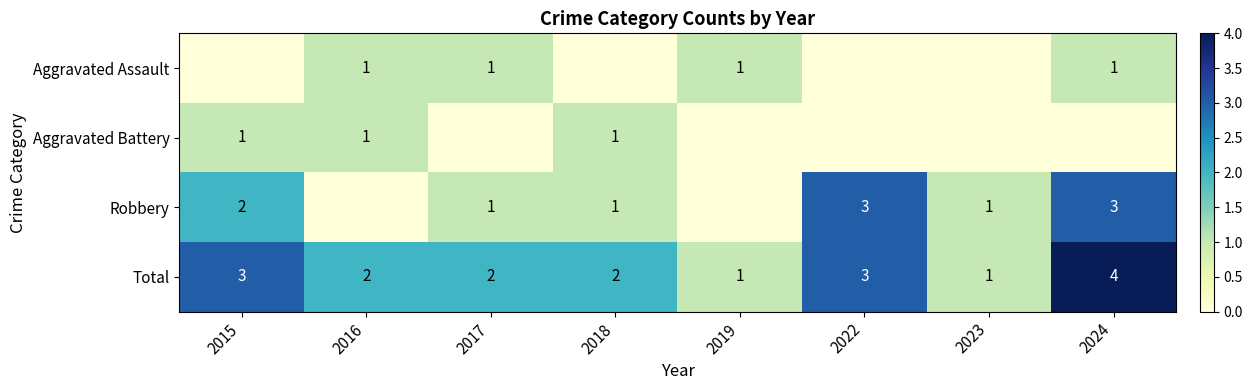

True or false: Robbery has a value of 3 at 2024.

True